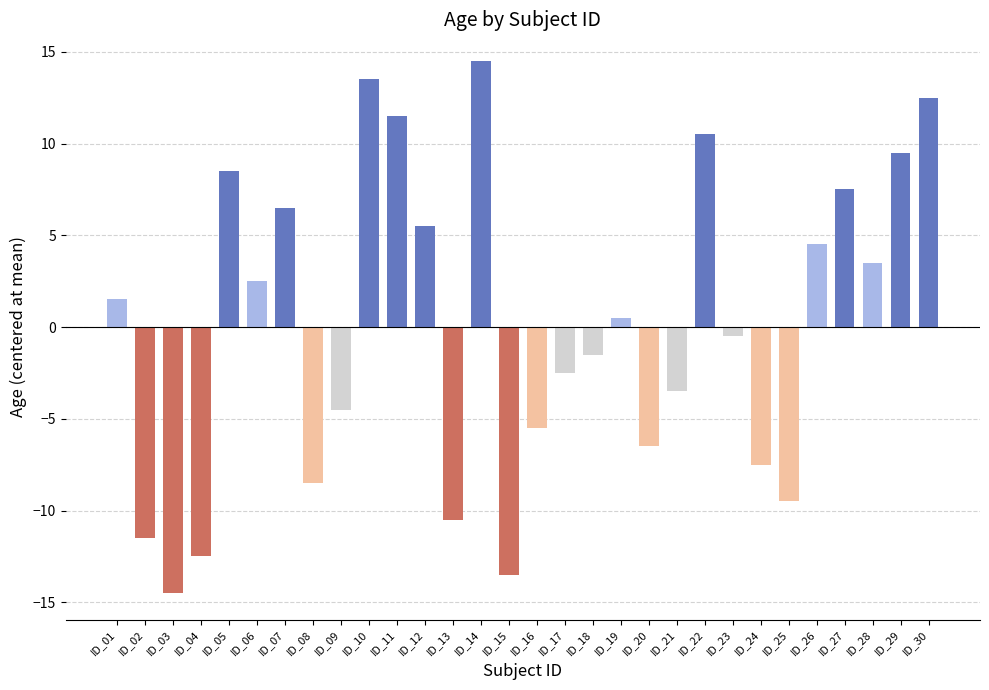

What is the difference between the maximum and minimum values?

29.0